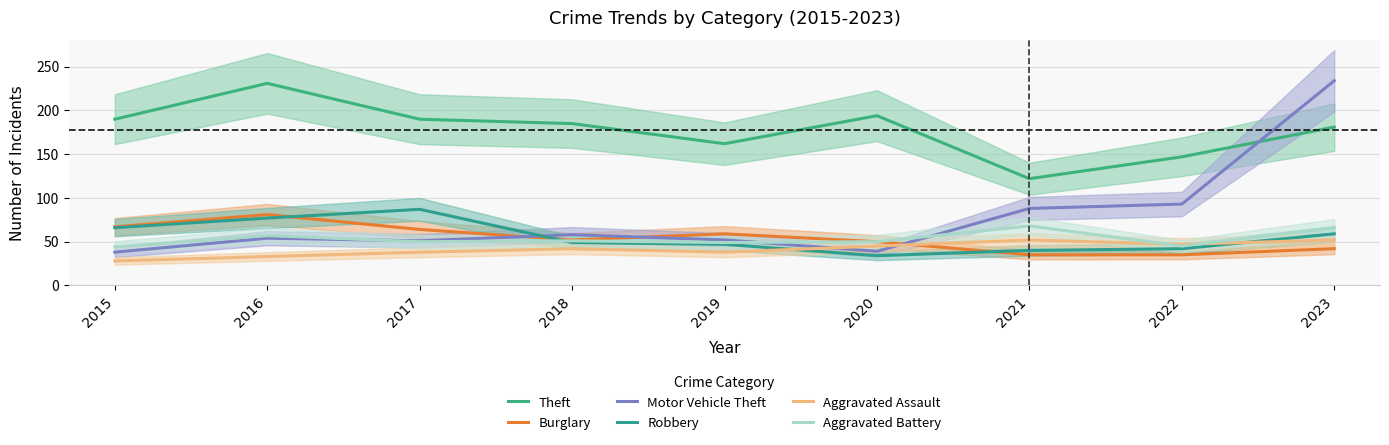

What is the greatest value displayed?

234